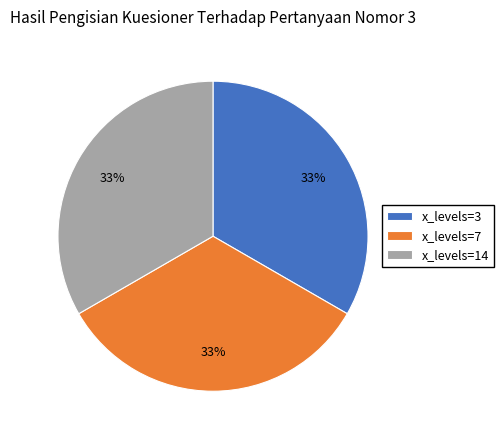

Is it true that x_levels=14 is 19% of the pie?

False